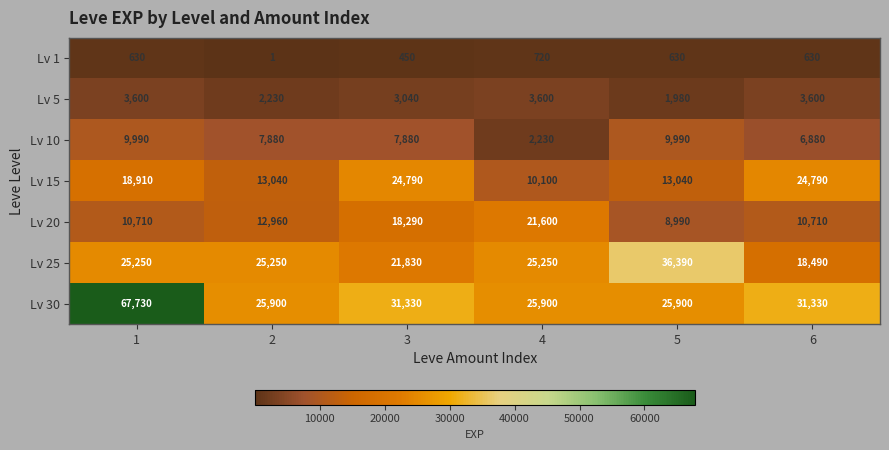

Is it true that Lv 5 equals 5456 at 6?

False